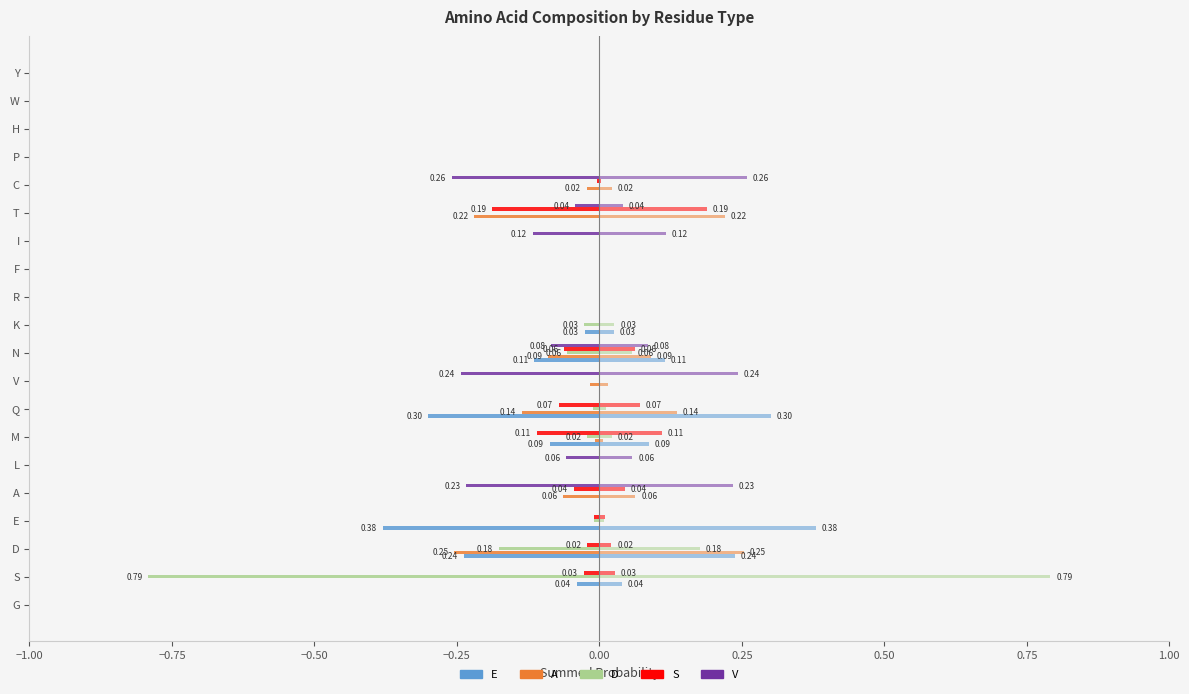

What is the label of the 19th bar from the left?

W